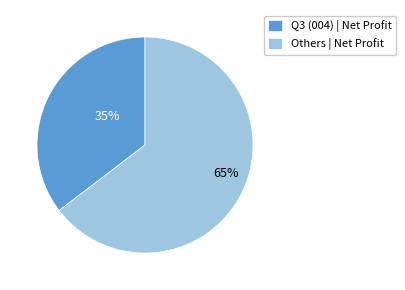

Is Others | Net Profit the majority of the pie?

Yes